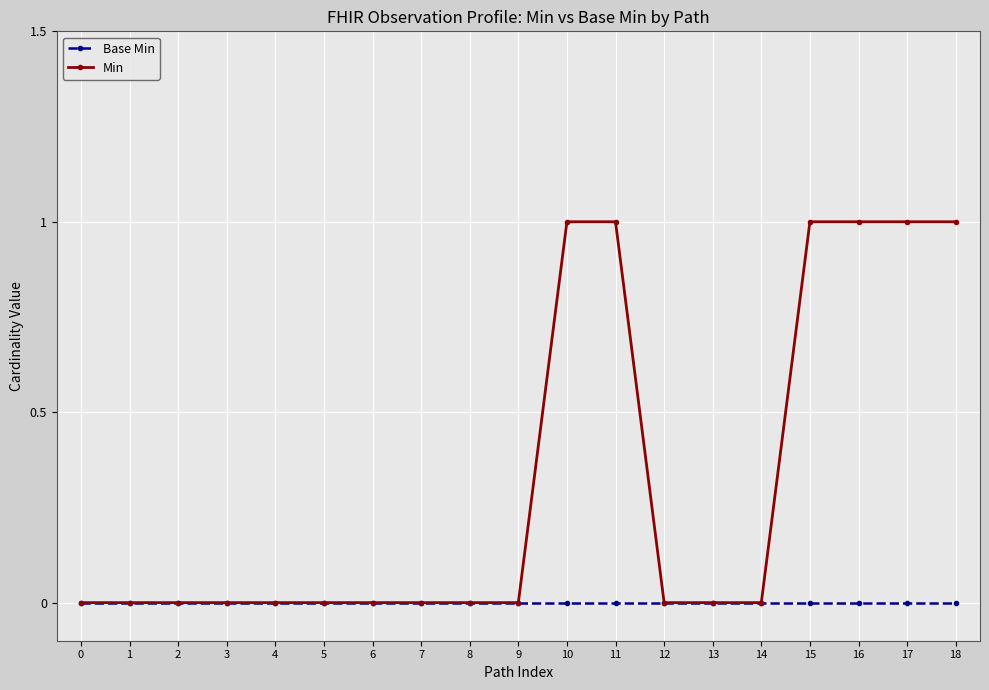

Which series has the largest total across all categories?

Min